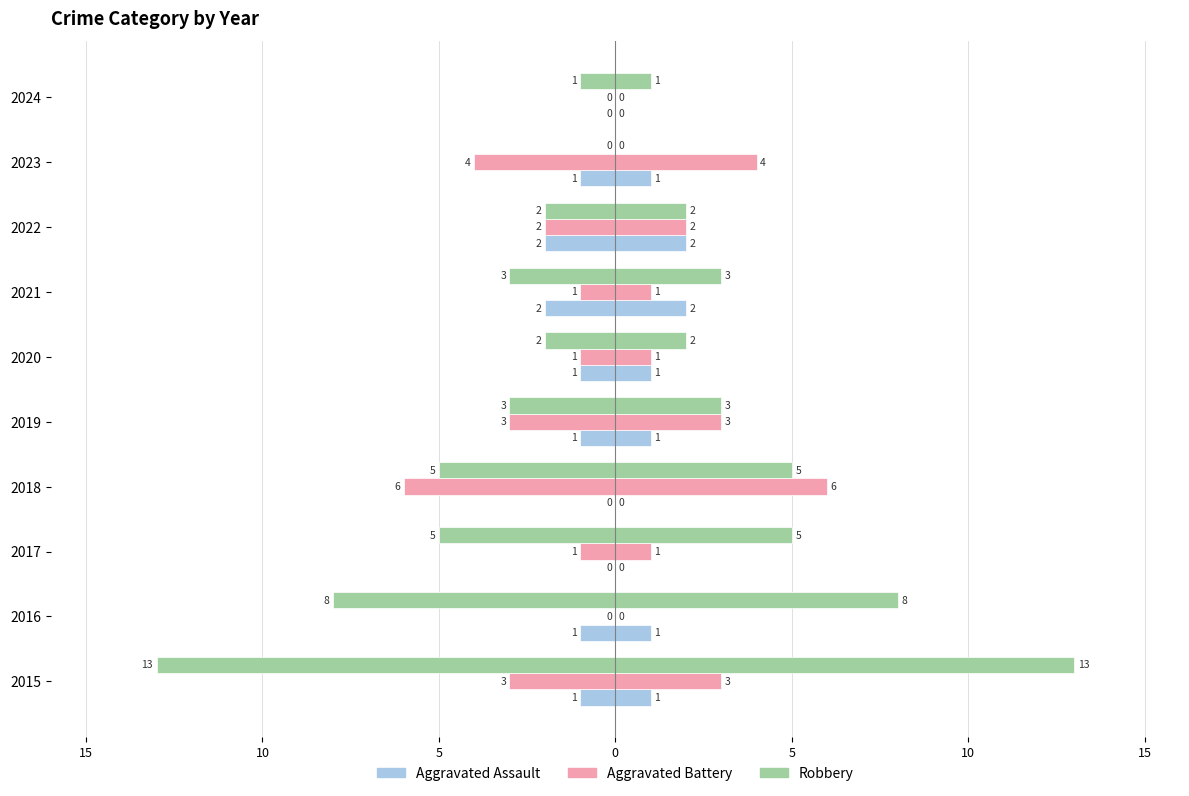

How many bars are there in each group?

3